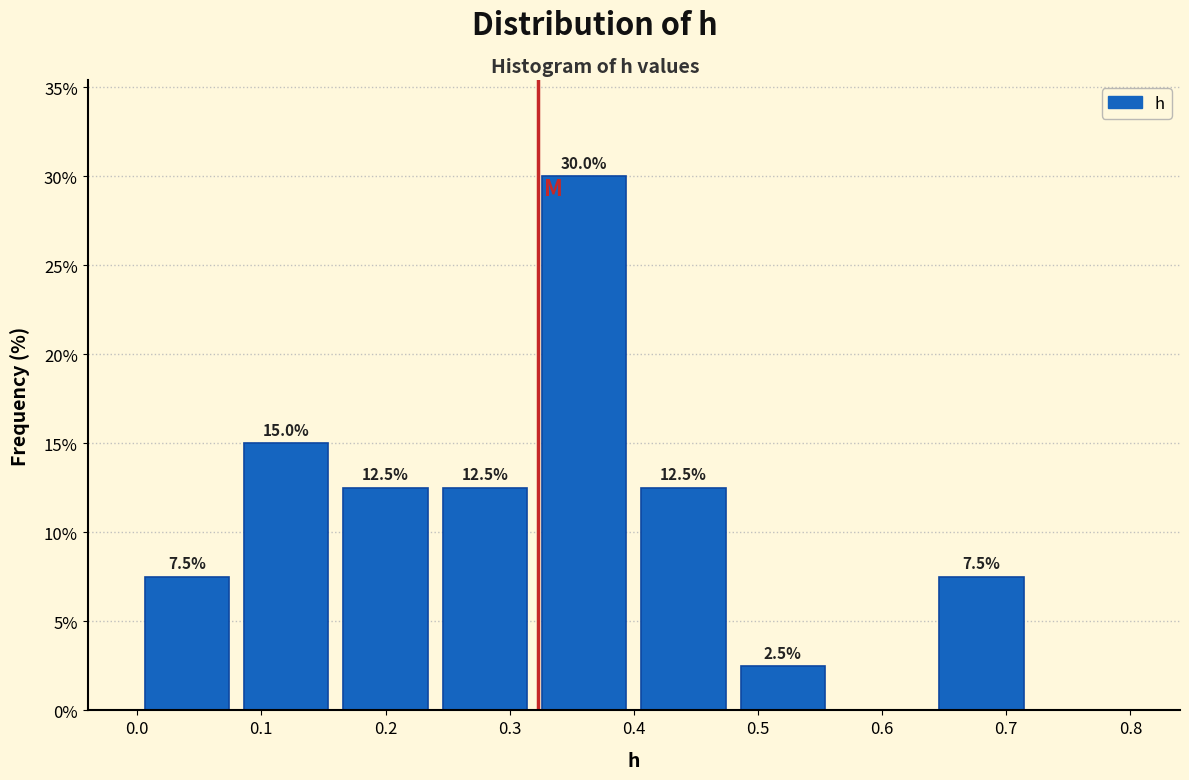

Over which range of the x-axis is the bar tallest?

0.32 to 0.40